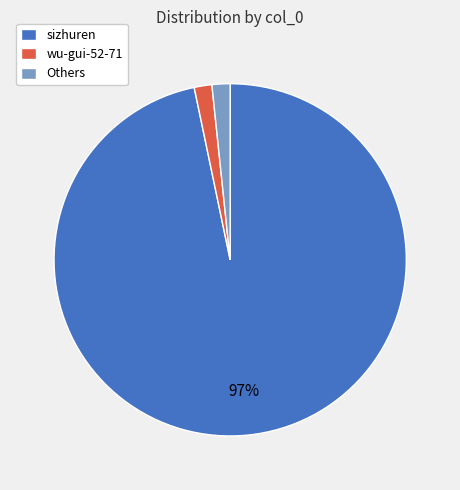

To the nearest percent, what is the average slice percentage?

33%